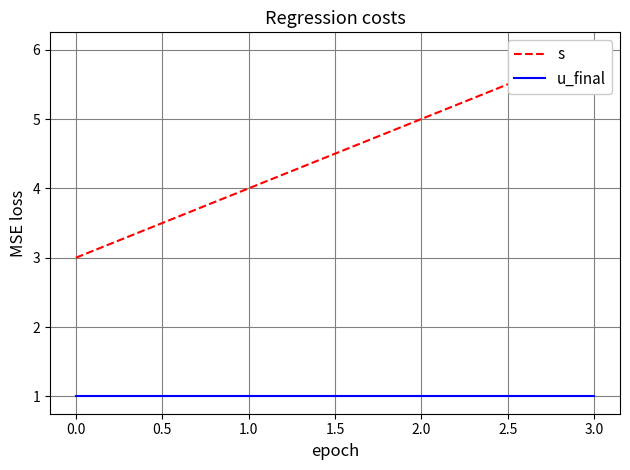

The u_final series shows 1 at 1.0. True or false?

False